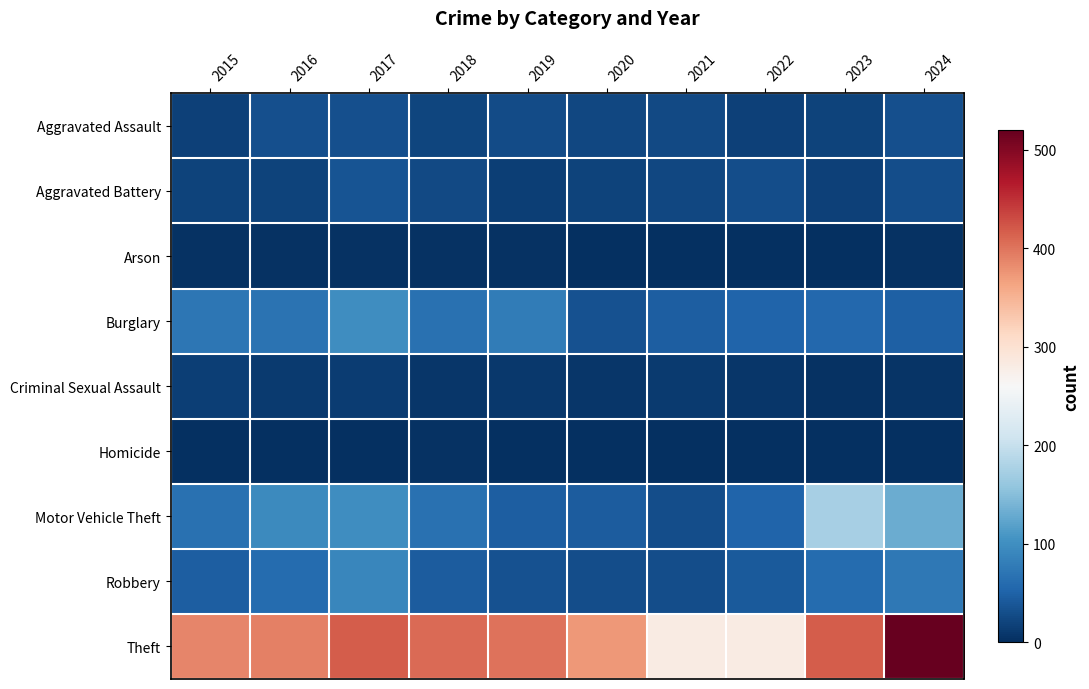

Which has a higher value, 2018 or 2017?

2017